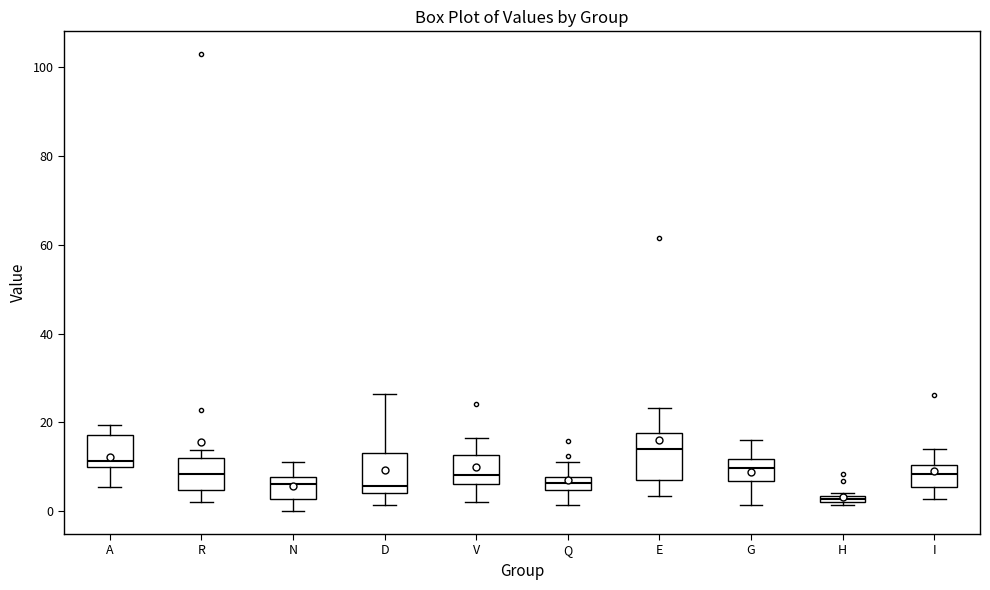

Where does the lower whisker of the box for R end on the y-axis? The values are not printed on the chart, so give them approximately, as read against the axis.

2